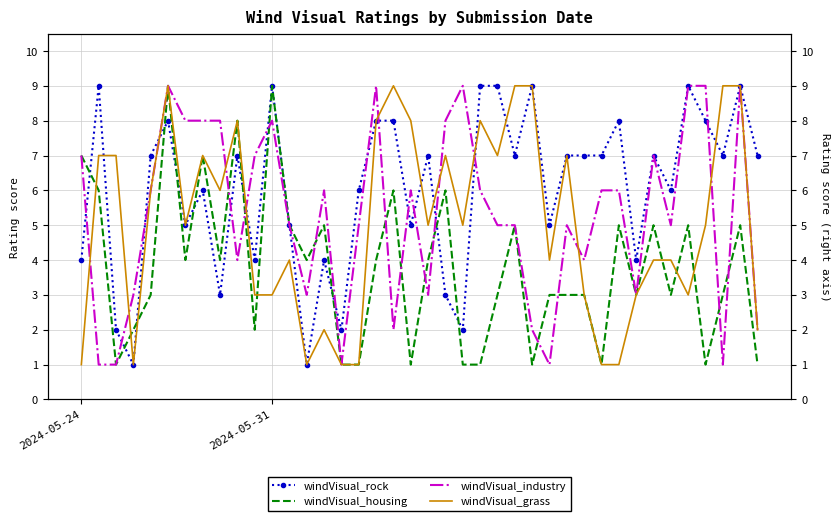

Which series has the largest total across all categories?

windVisual_rock